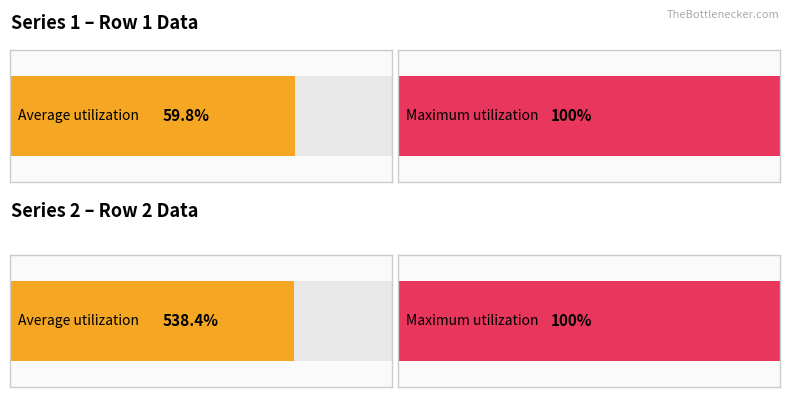

List the series in order of their peak value, lowest first.

Row1 (counts), Row2 (values)